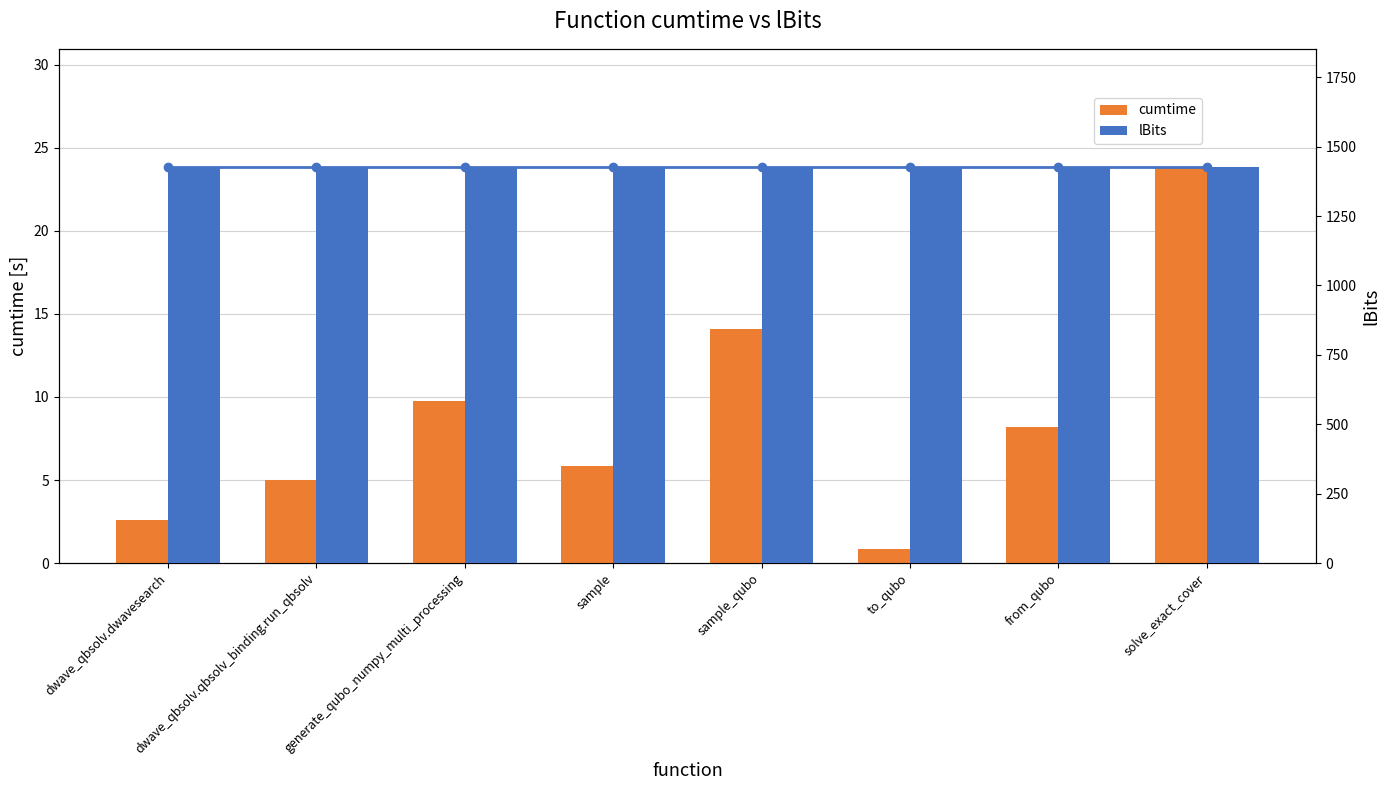

Between sample and solve_exact_cover, which series saw the biggest shift?

cumtime